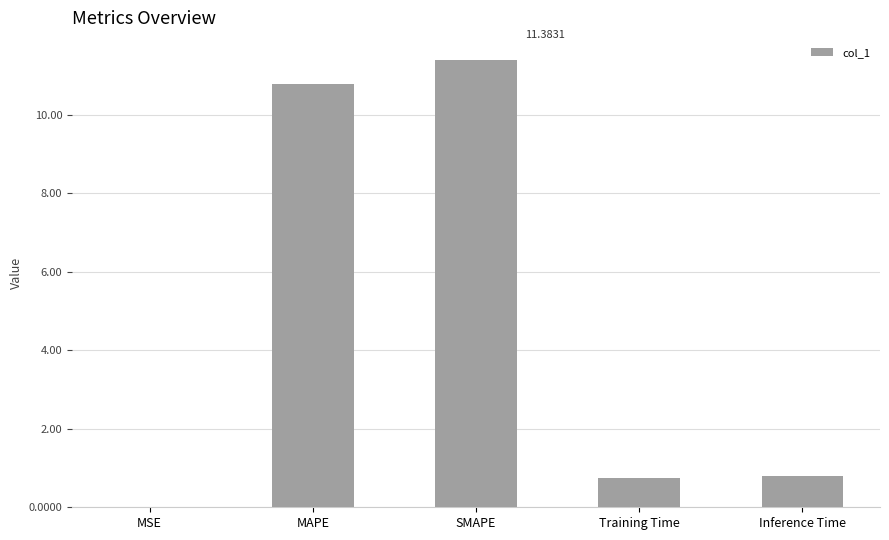

What is the average value?

4.7